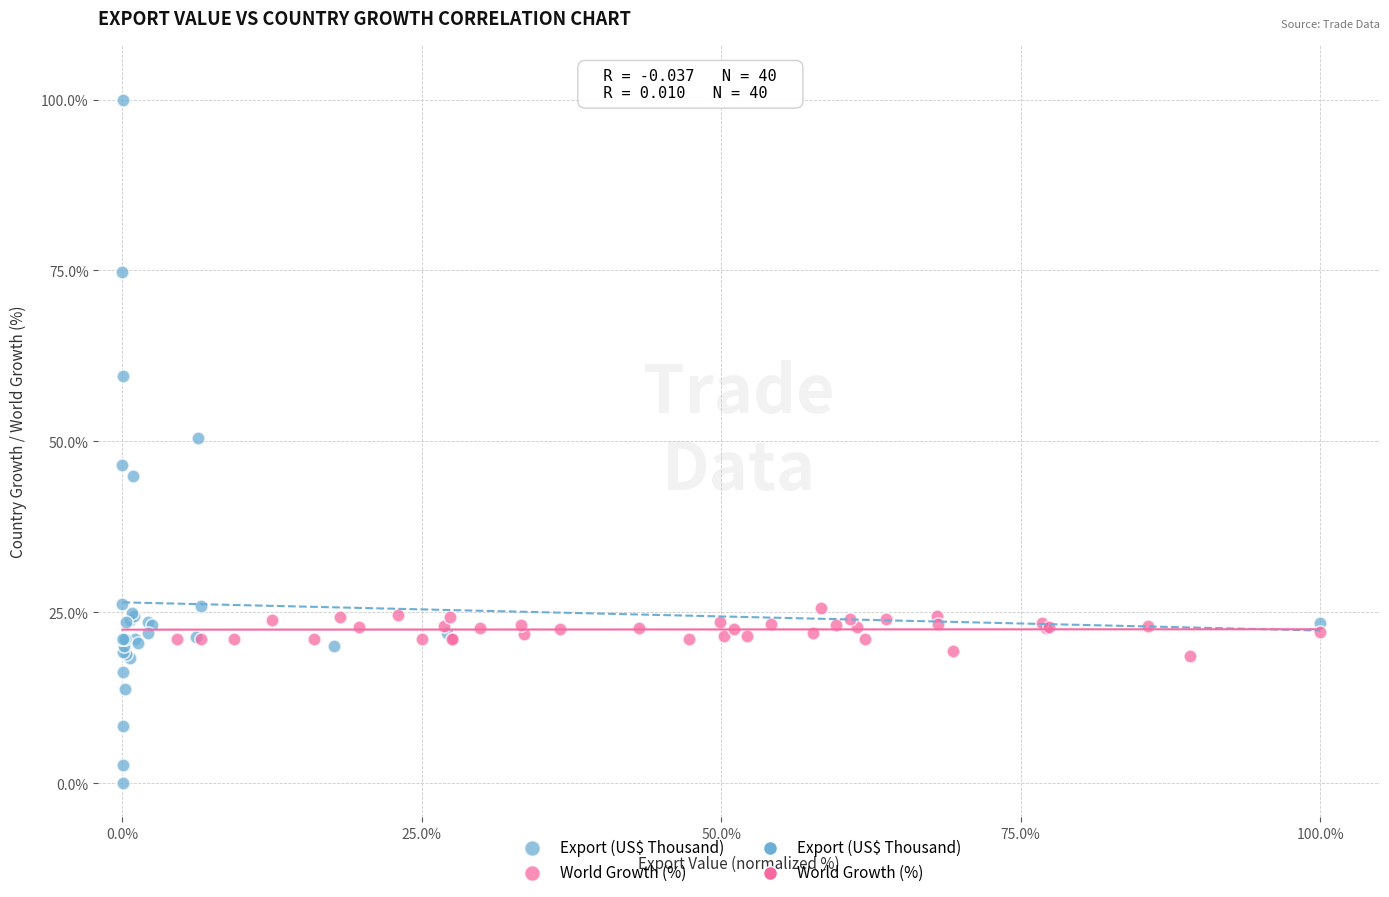

Which series reaches the maximum Y coordinate?

Export (US$ Thousand)